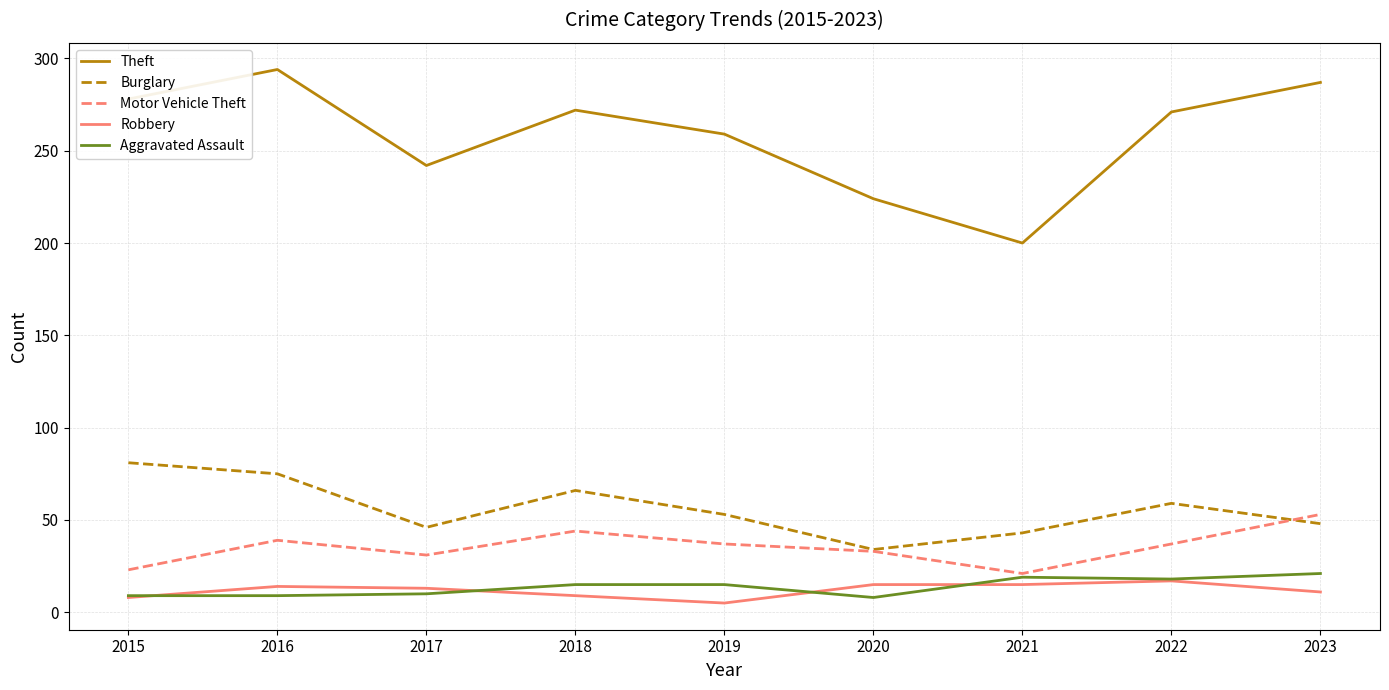

Count the number of data series in this chart.

5